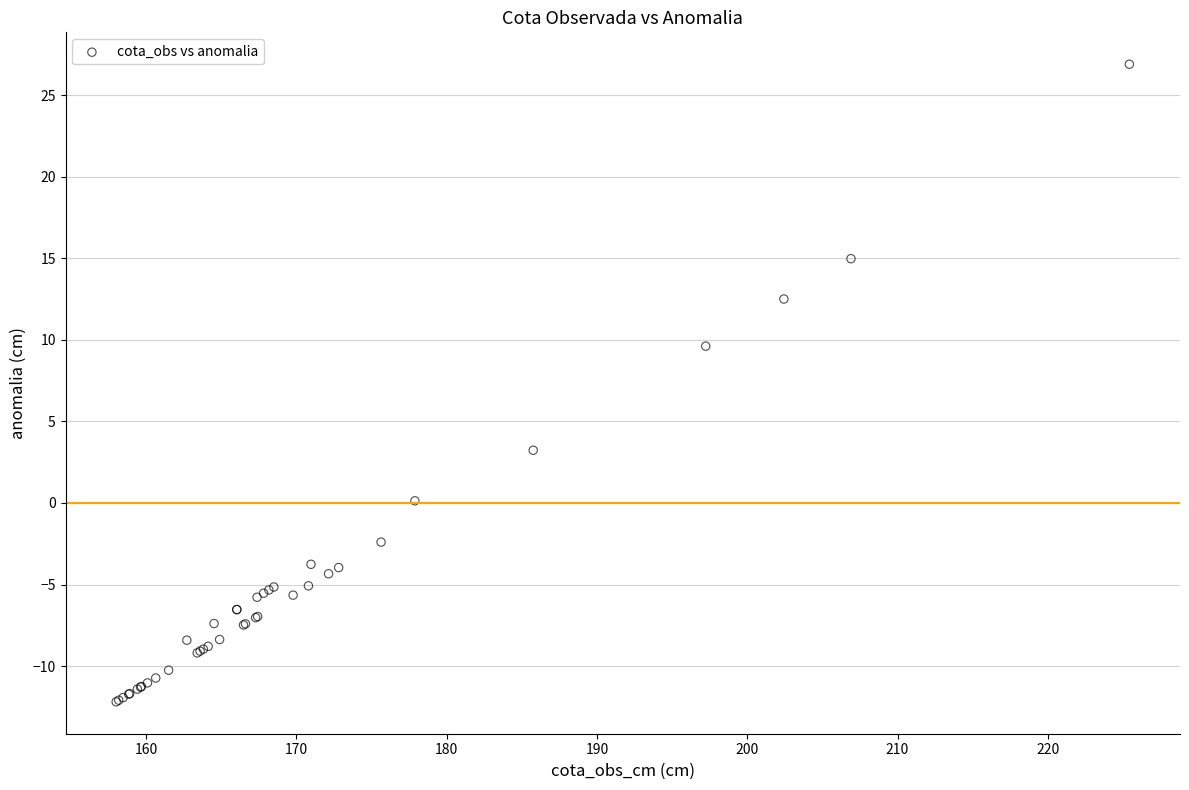

What Y value in the scatter plot is closest to 7?

9.6